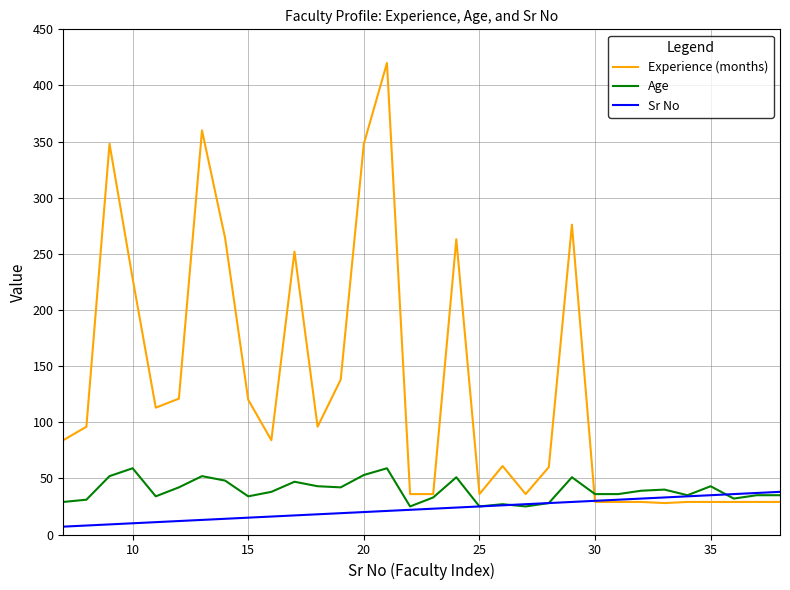

What is the highest value of the Experience (months) series?

420